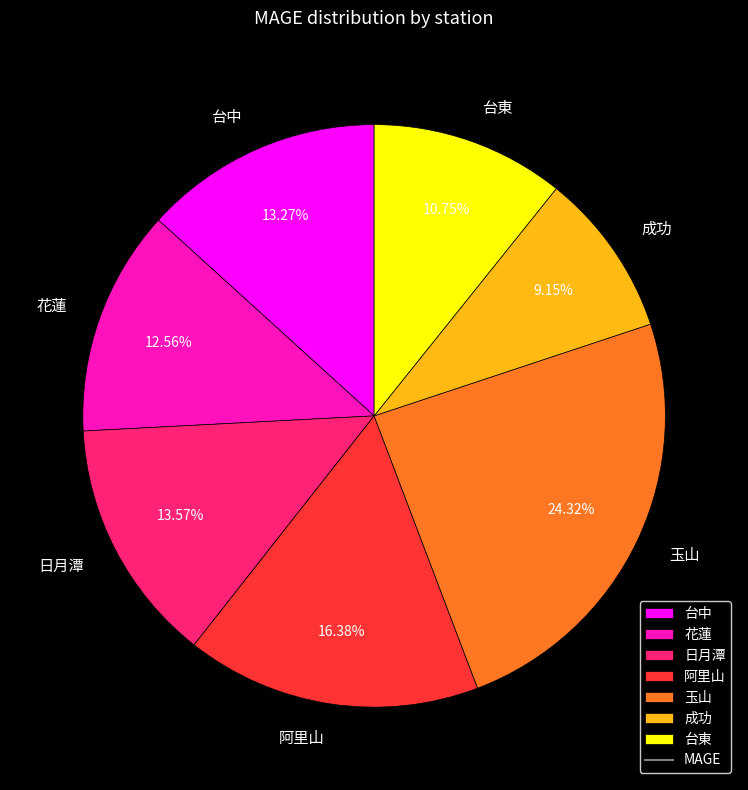

Count the number of slices in the pie.

7